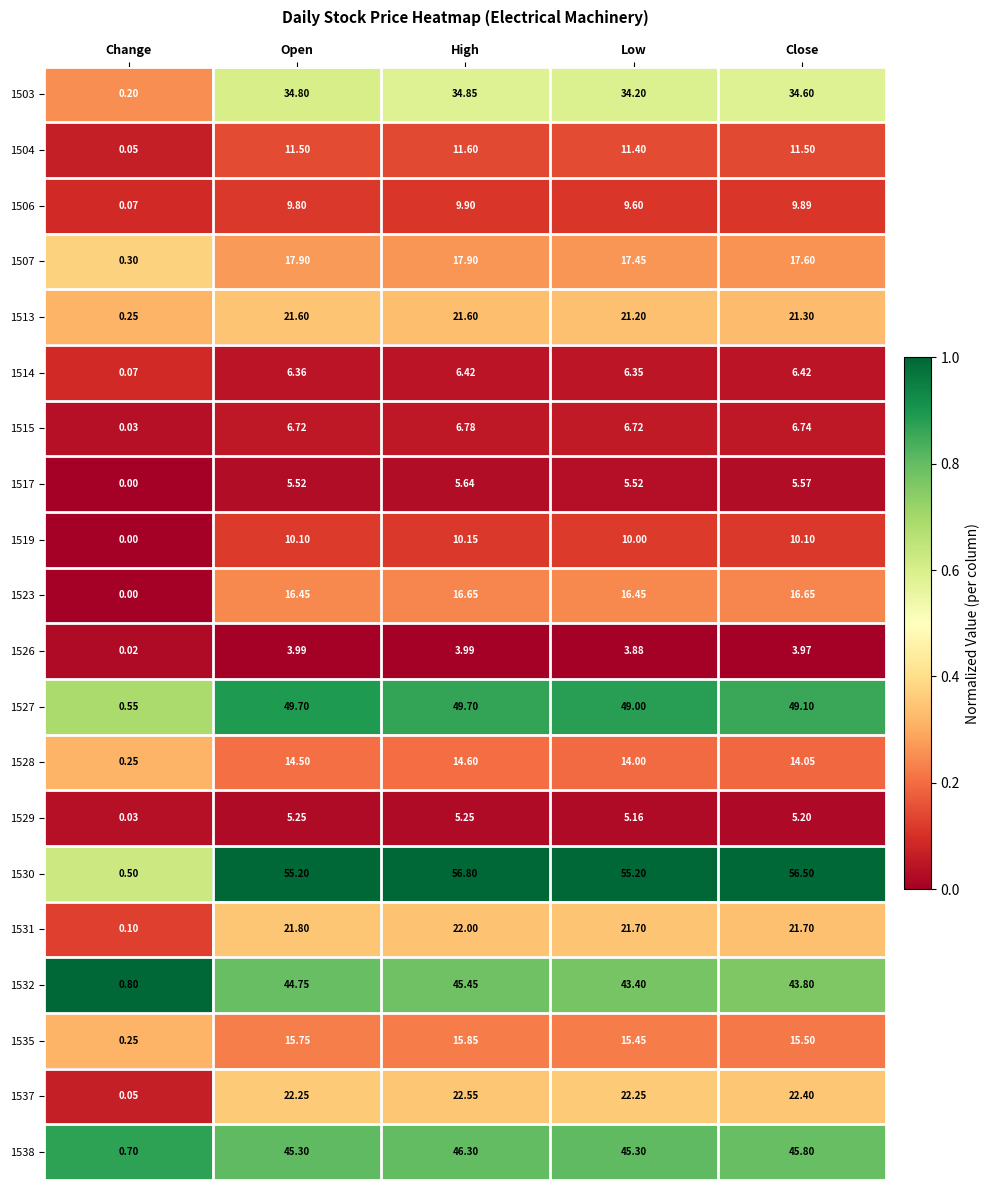

Which series changed the most between Low and Close?

1530